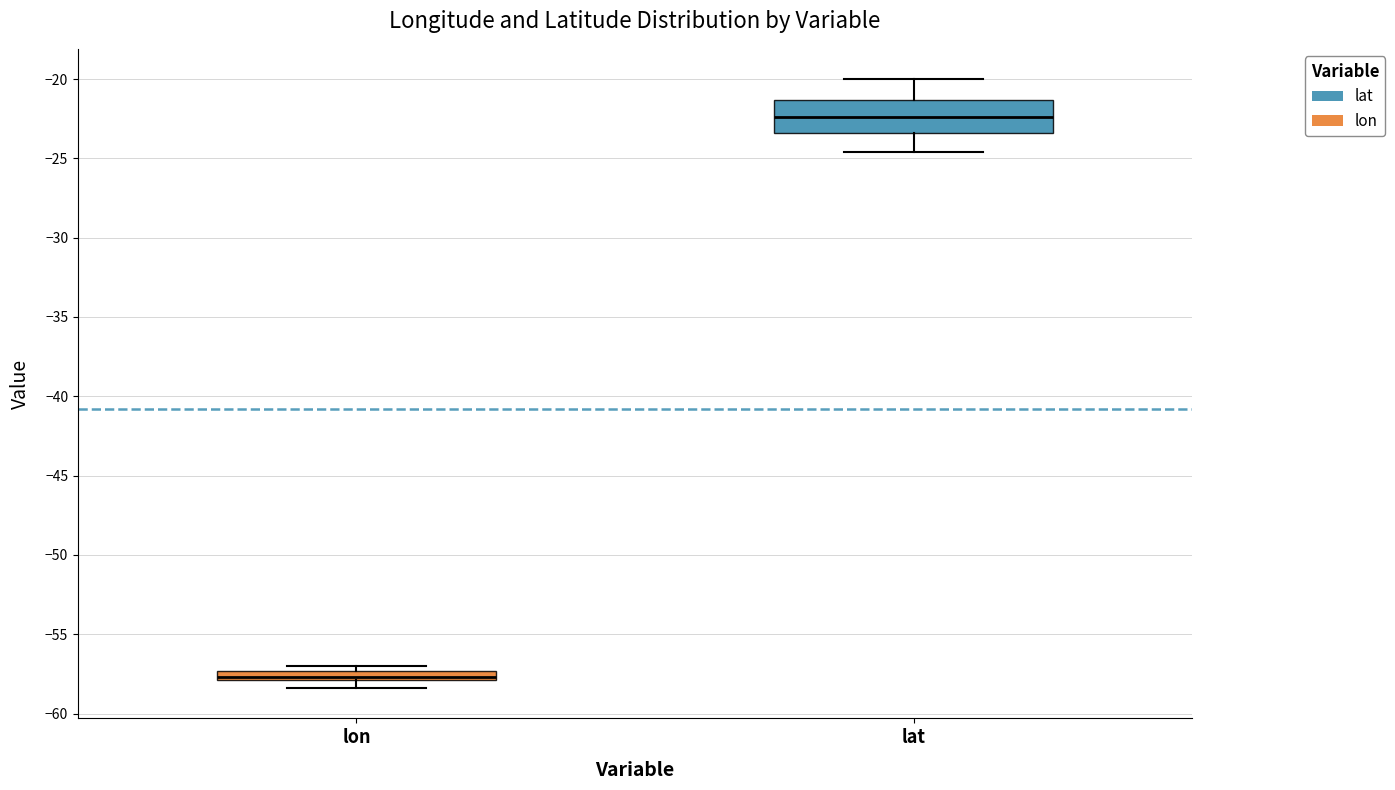

Which box has the highest median line?

lat